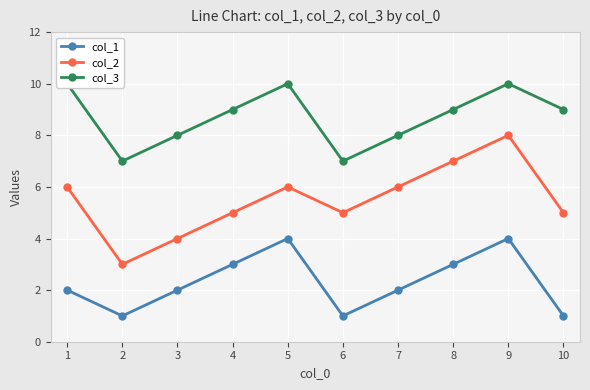

The col_2 series shows 8 at 9. True or false?

True